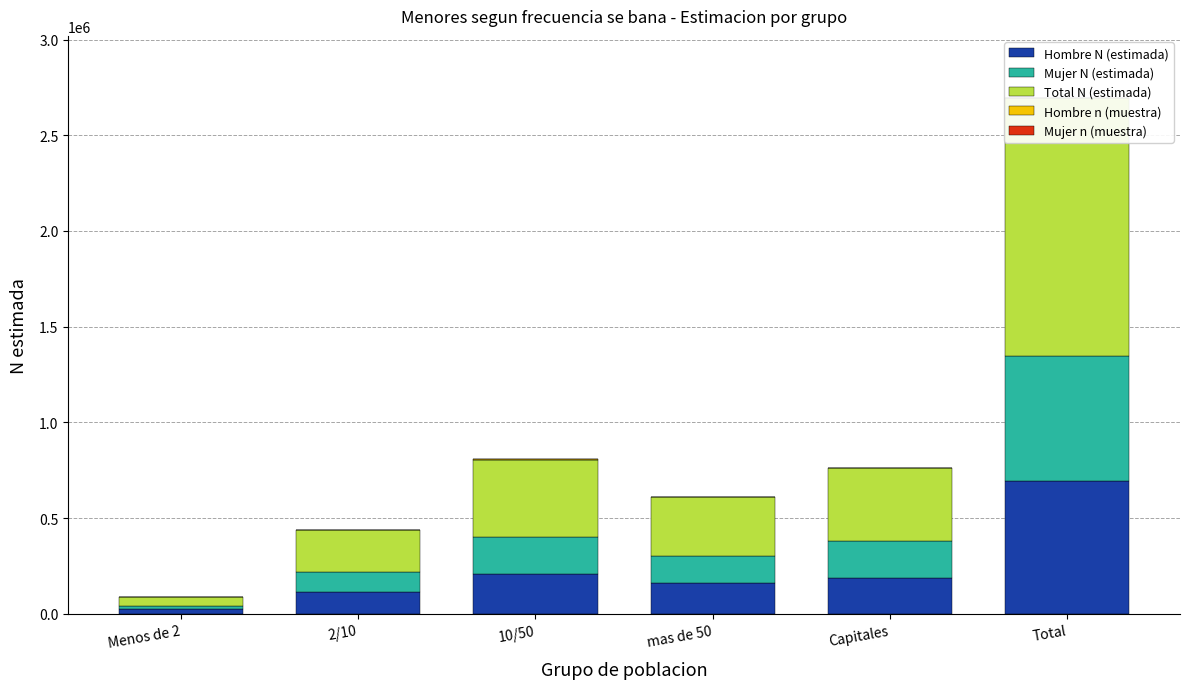

Between Capitales and Total, which is larger?

Total